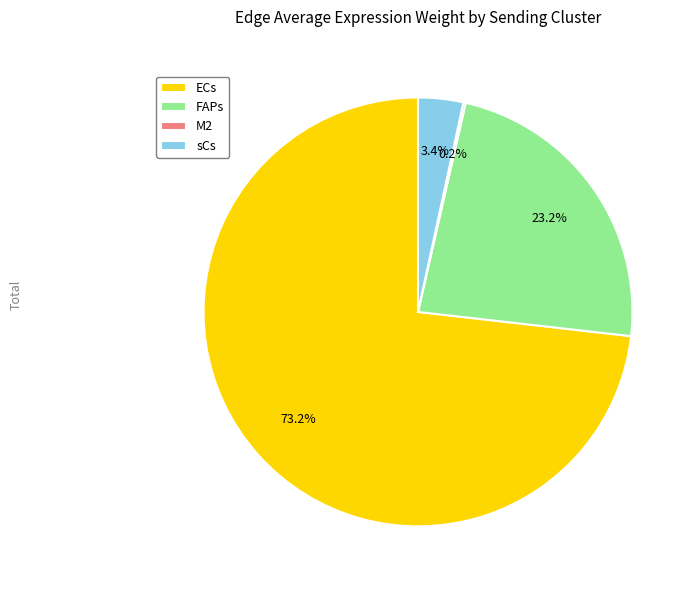

Between sCs and ECs, which is larger?

ECs